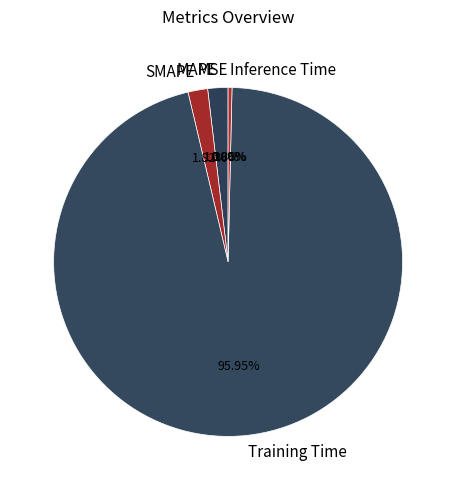

The SMAPE slice represents 2% of the pie. True or false?

True